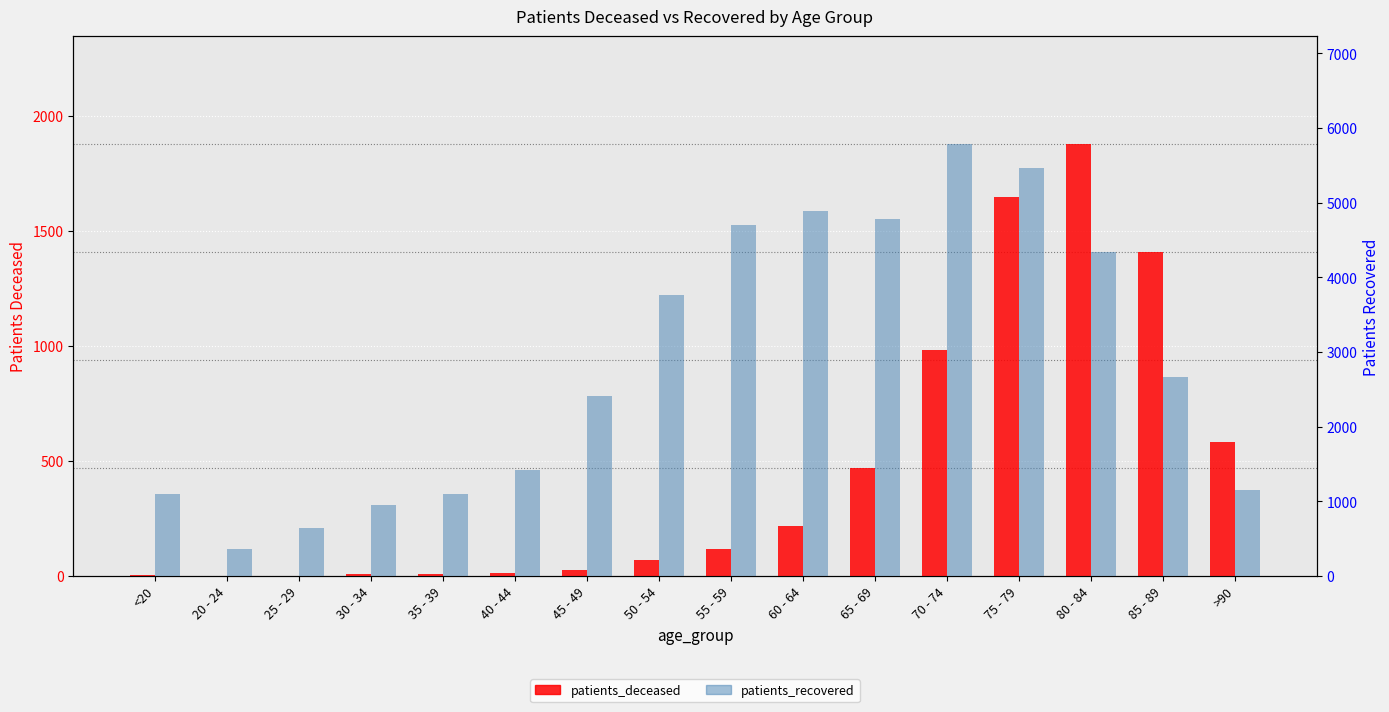

What is the approximate value of patients_recovered at 70 - 74, to the nearest 50?

5800